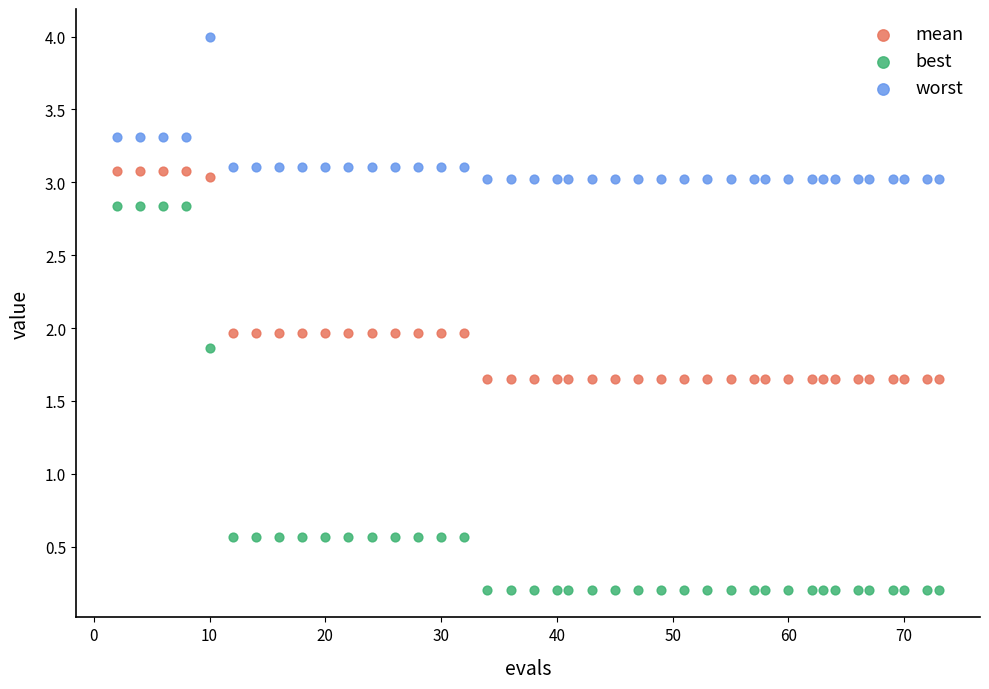

What are all the series names shown in the legend?

mean, best, worst